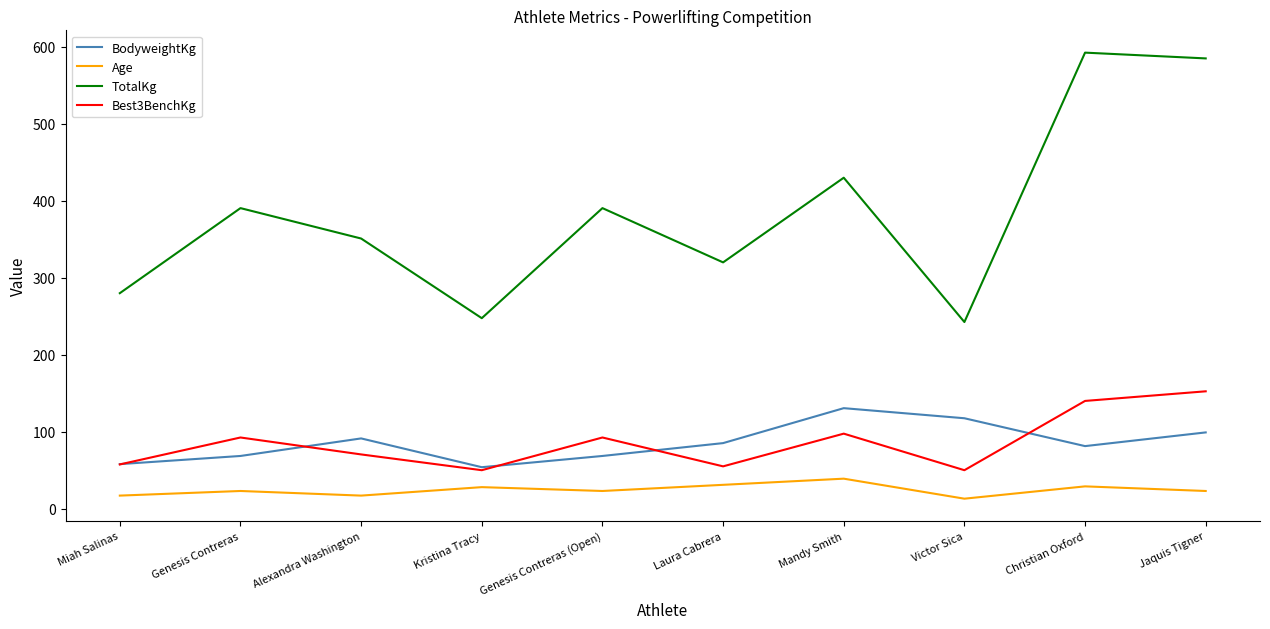

The value of Best3BenchKg at Victor Sica is 50.0. True or false?

True